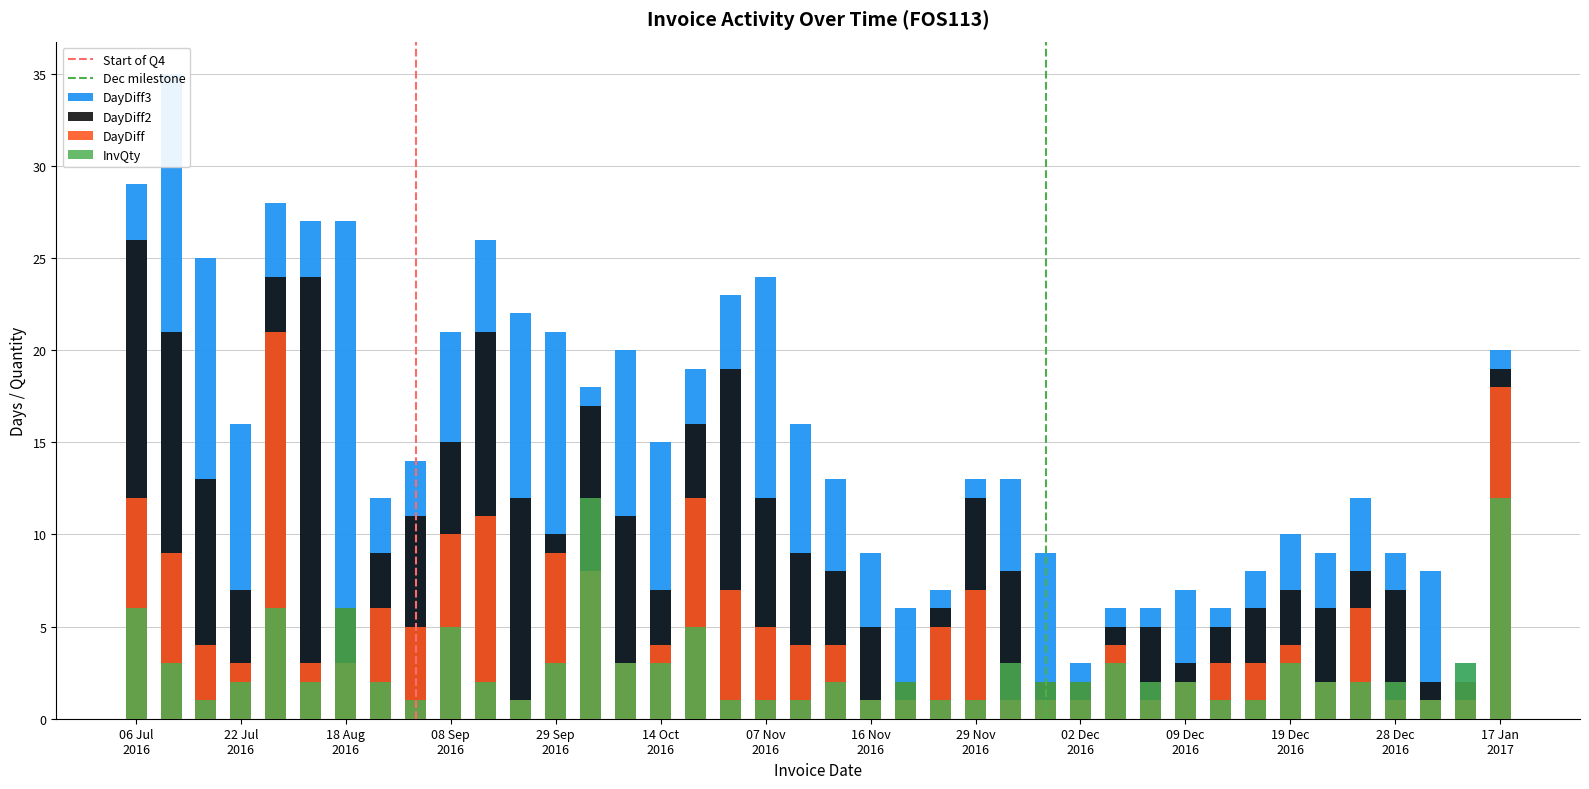

The value of DayDiff2 at 2016-09-20 is 19. True or false?

False